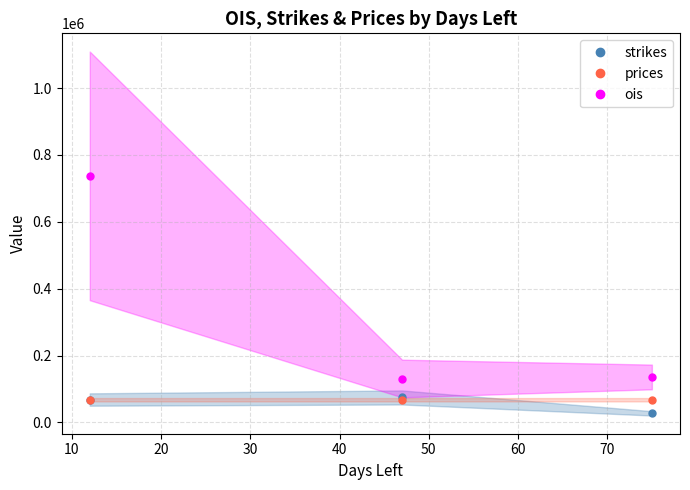

List the series in order of their peak value, highest first.

ois, strikes, prices